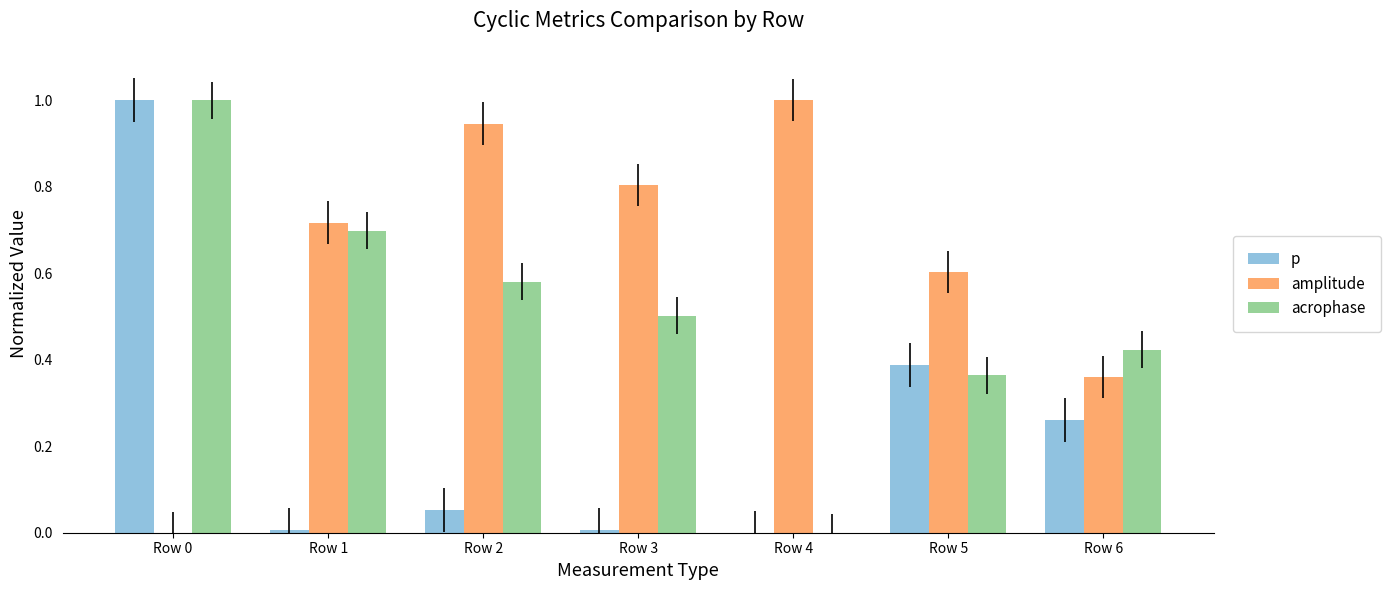

What is the maximum value for acrophase?

1.0